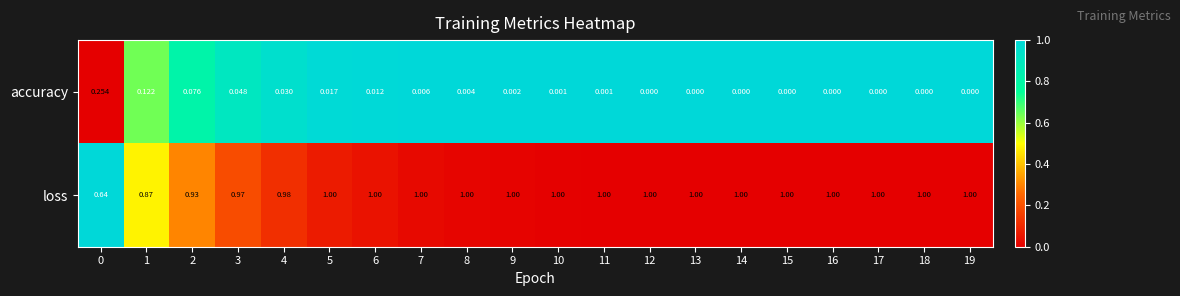

List the series in order of their peak value, highest first.

loss, accuracy